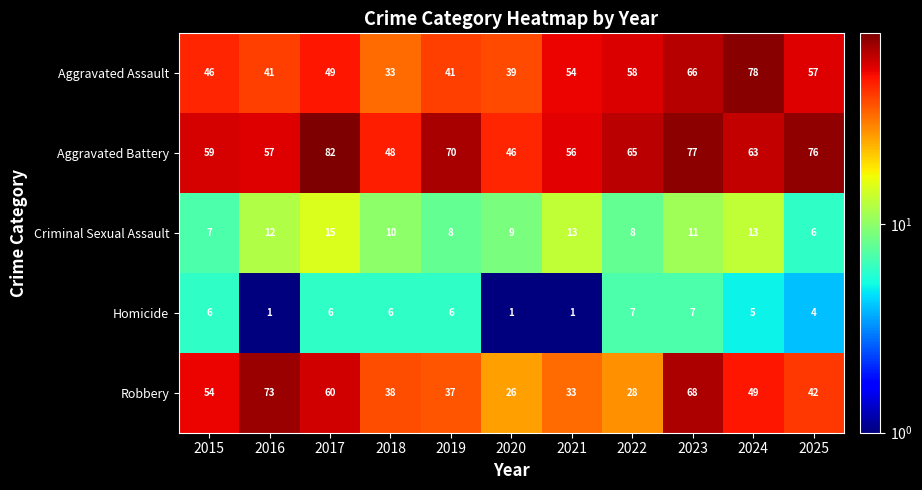

What is the total value across all series at 2021?

157